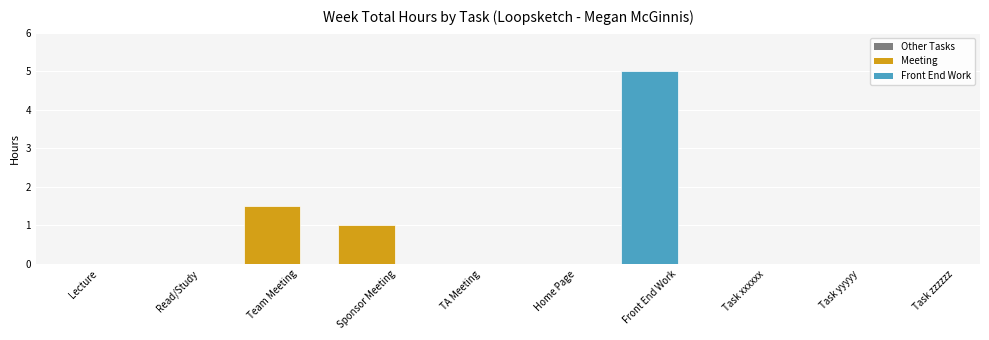

Reading left to right, extract all data points from this chart.

Lecture=0.0	Read/Study=0.0	Team Meeting=1.5	Sponsor Meeting=1.0	TA Meeting=0.0	Home Page=0.0	Front End Work=5.0	Task xxxxxx=0.0	Task yyyyy=0.0	Task zzzzzz=0.0